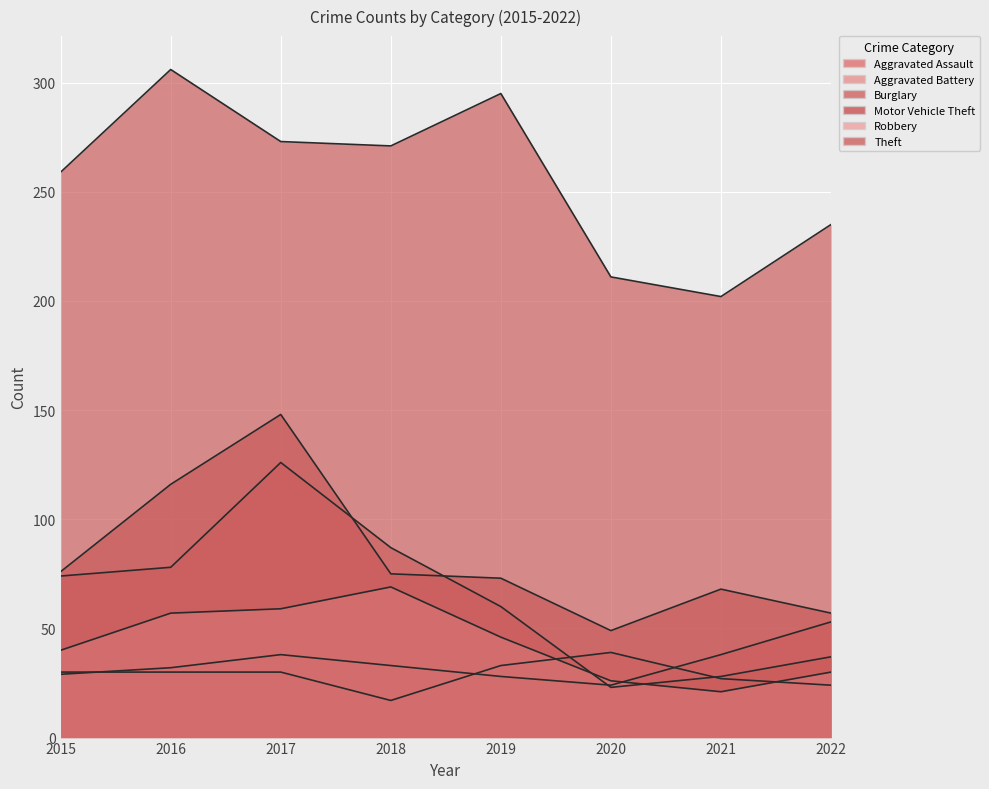

What are all the series names shown in the legend?

Aggravated Assault, Aggravated Battery, Burglary, Motor Vehicle Theft, Robbery, Theft